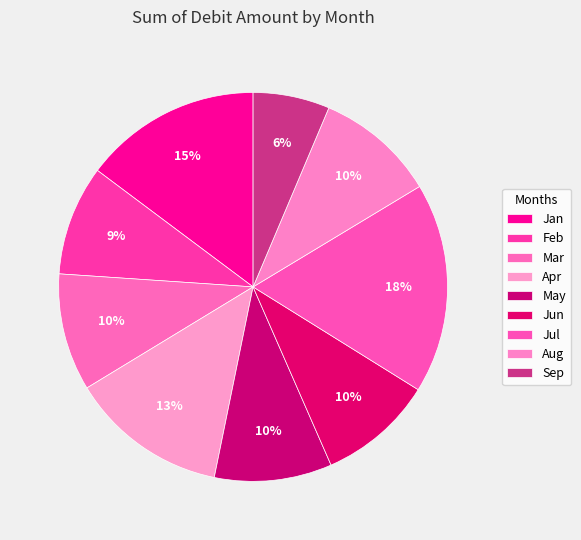

Count the number of slices in the pie.

9